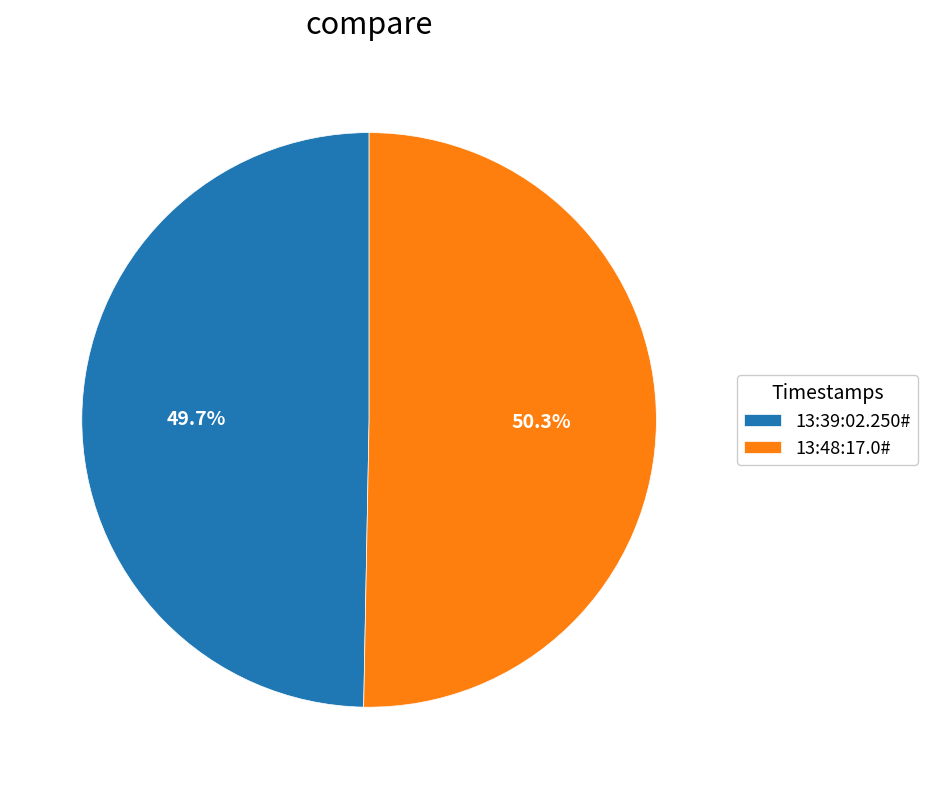

How many slices are in this pie chart?

2